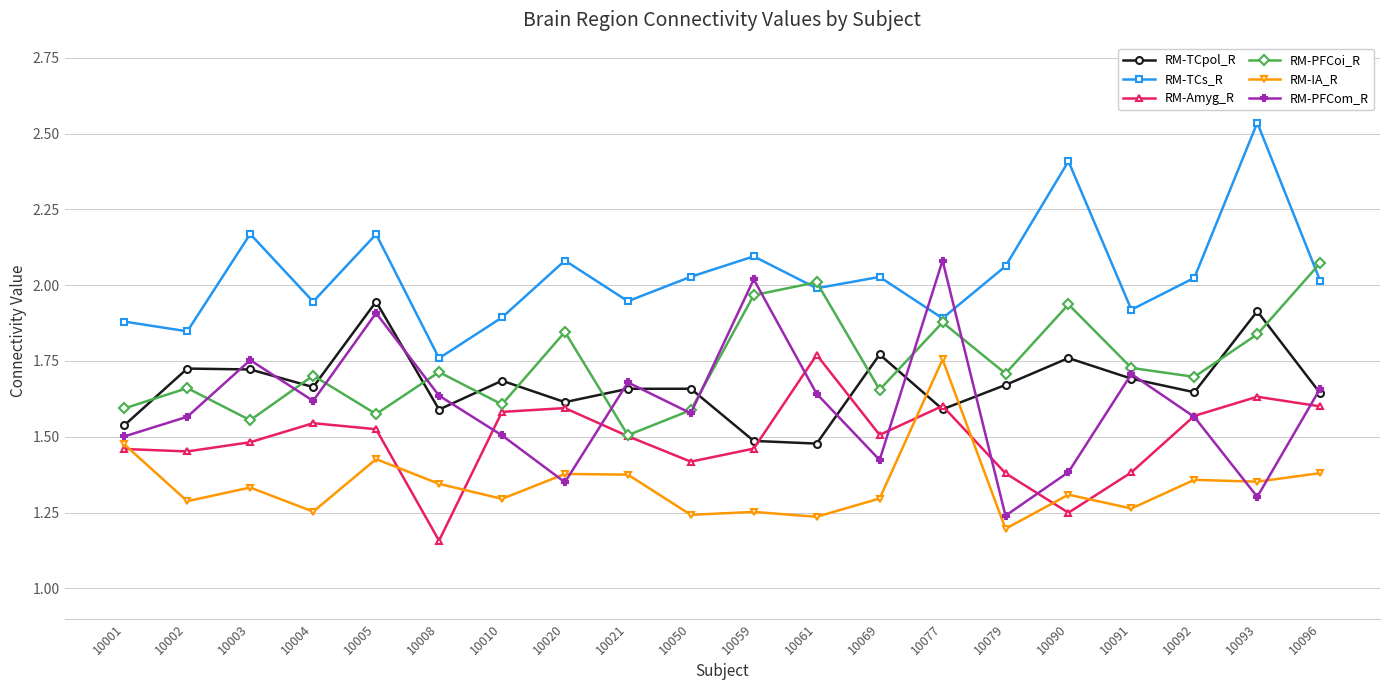

Where is RM-PFCoi_R nearest to the value 1?

10021